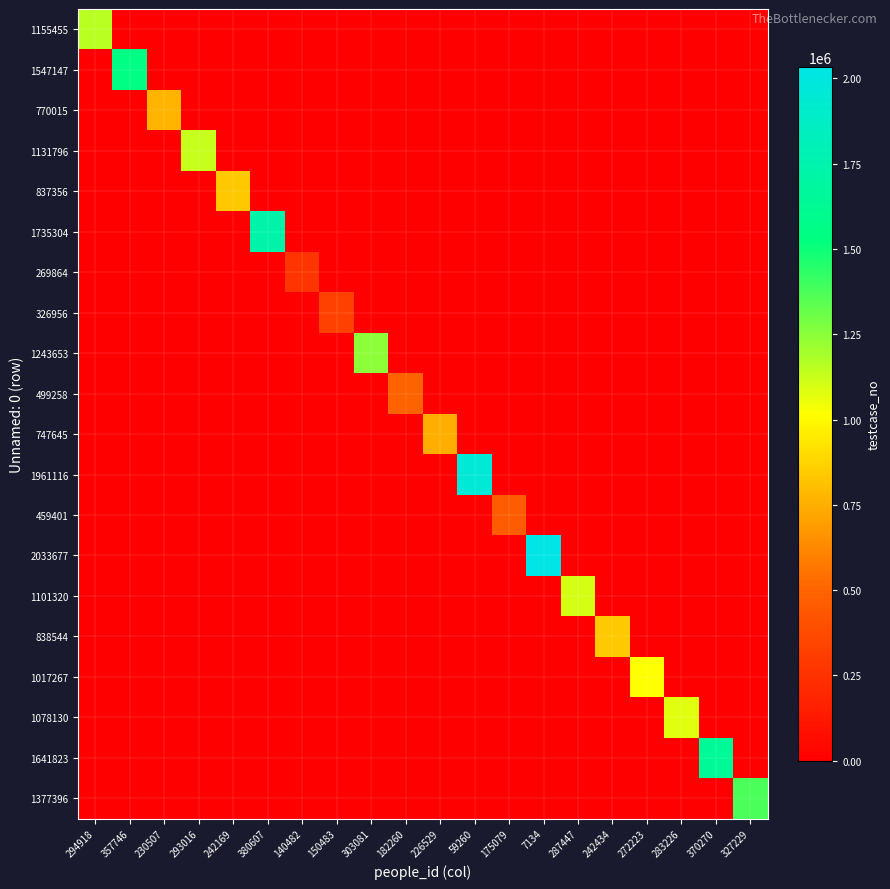

List the series in order of their peak value, lowest first.

269864, 326956, 459401, 499258, 747645, 770015, 837356, 838544, 1017267, 1078130, 1101320, 1131796, 1155455, 1243653, 1377396, 1547147, 1641823, 1735304, 1961116, 2033677